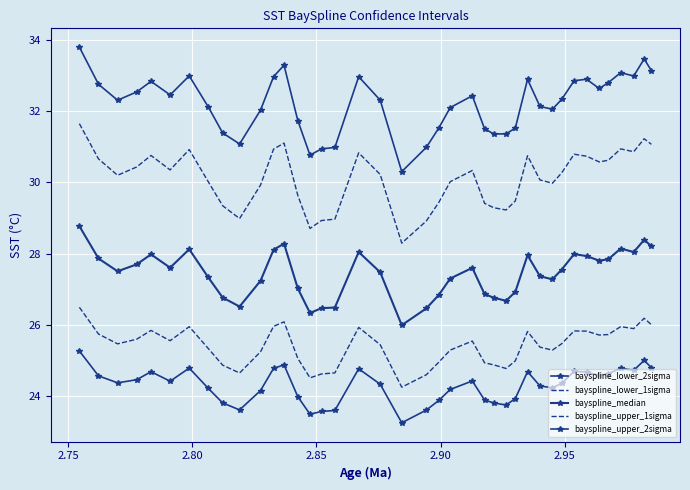

What is the average value of the bayspline_lower_1sigma series?

25.4